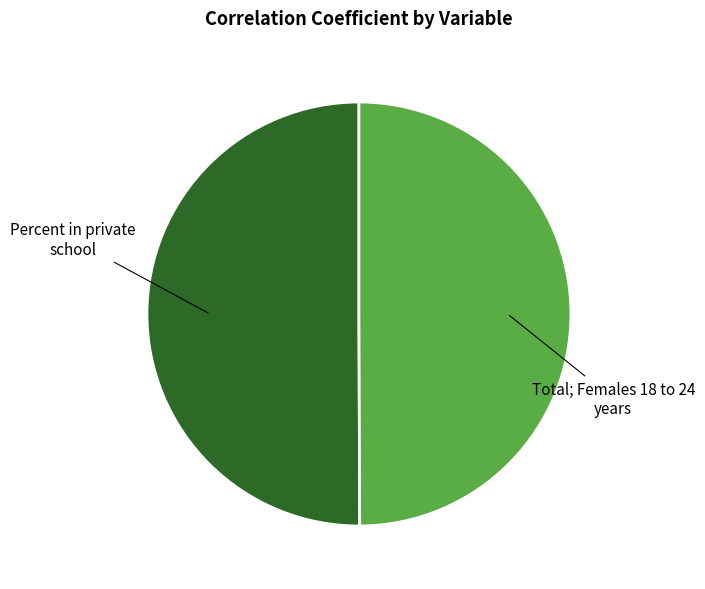

The Percent in private school slice represents 50% of the pie. True or false?

True